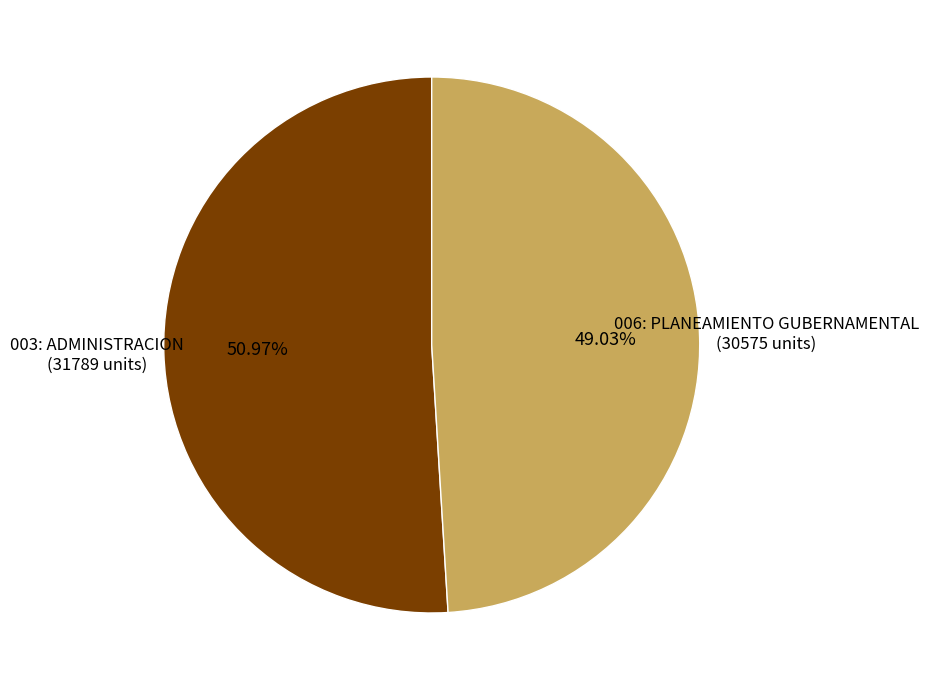

What is the ratio of the value at 003: ADMINISTRACION to the value at 006: PLANEAMIENTO GUBERNAMENTAL?

1.0